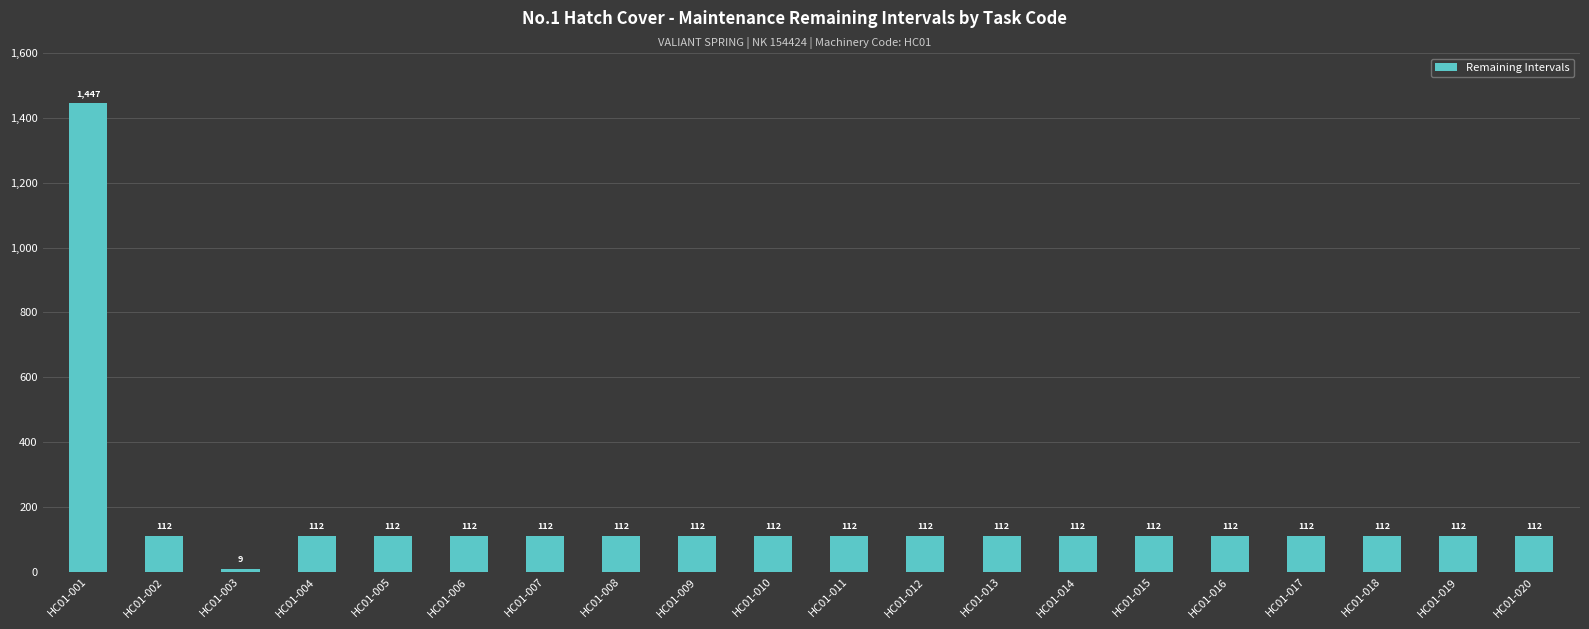

What is the average value?

174